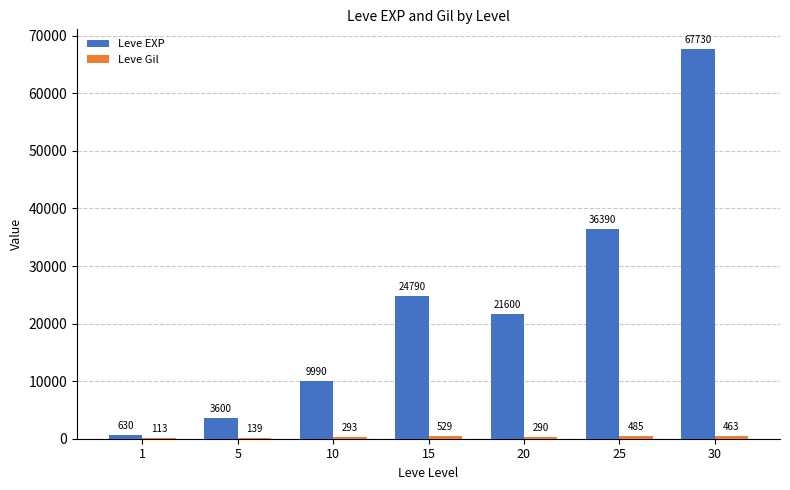

Which series has the largest total across all categories?

Leve EXP